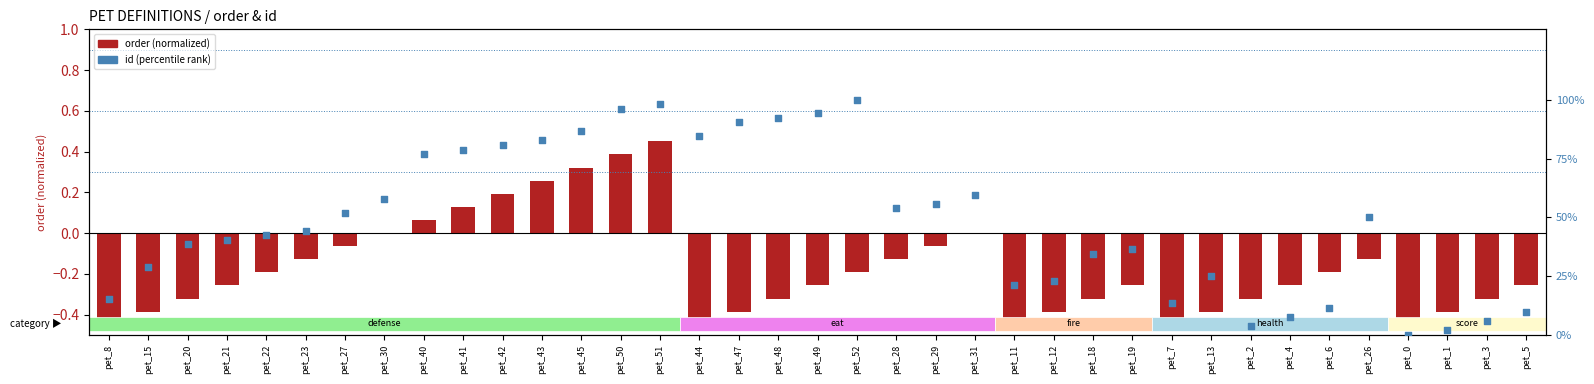

Which series has the widest spread of Y values?

id (percentile rank)